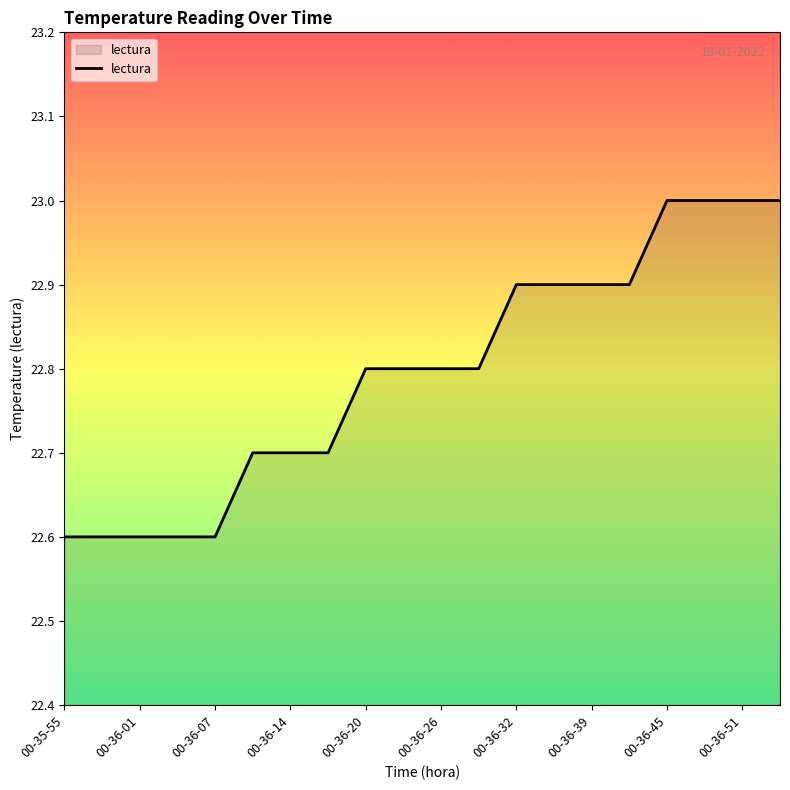

What is the minimum value shown in the chart?

22.6